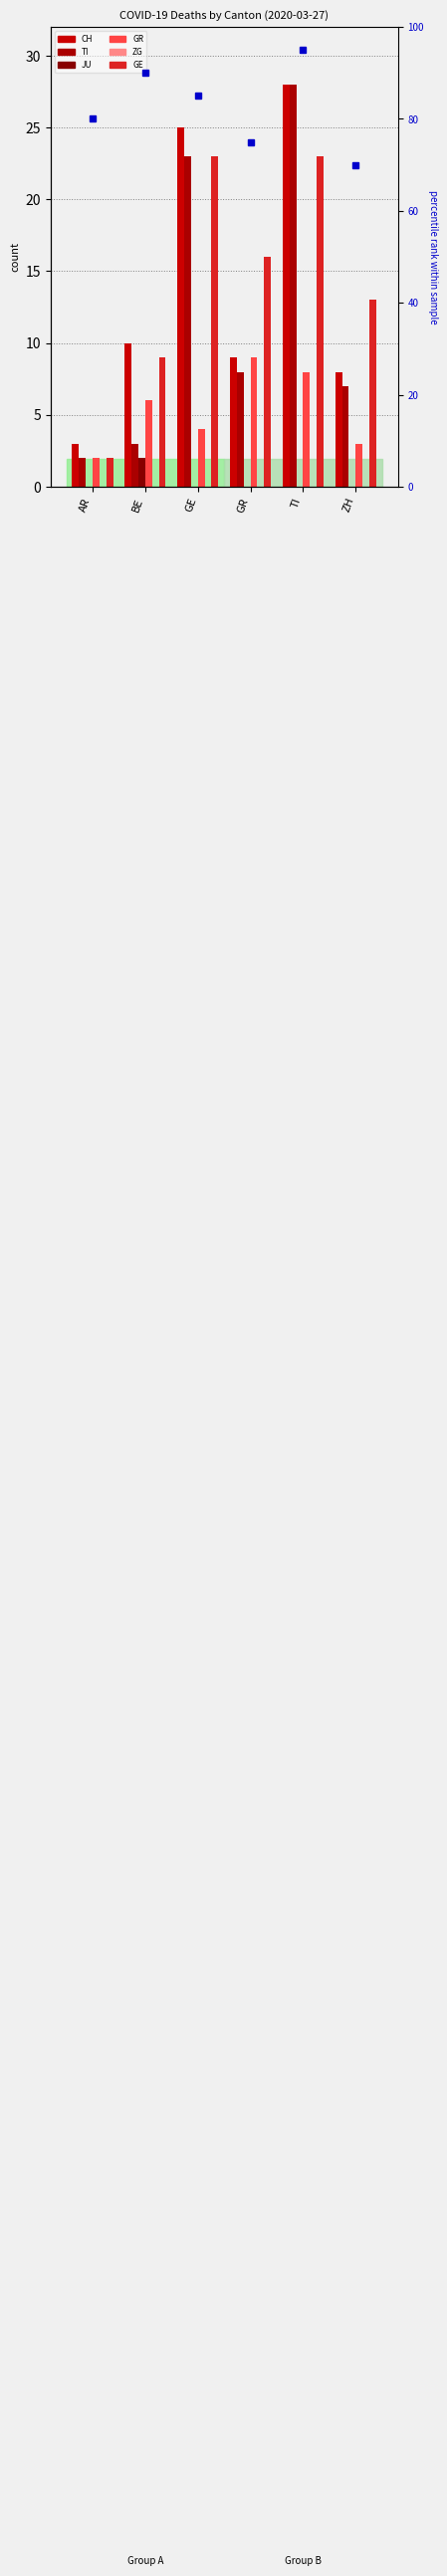

What position from the right is TI?

2